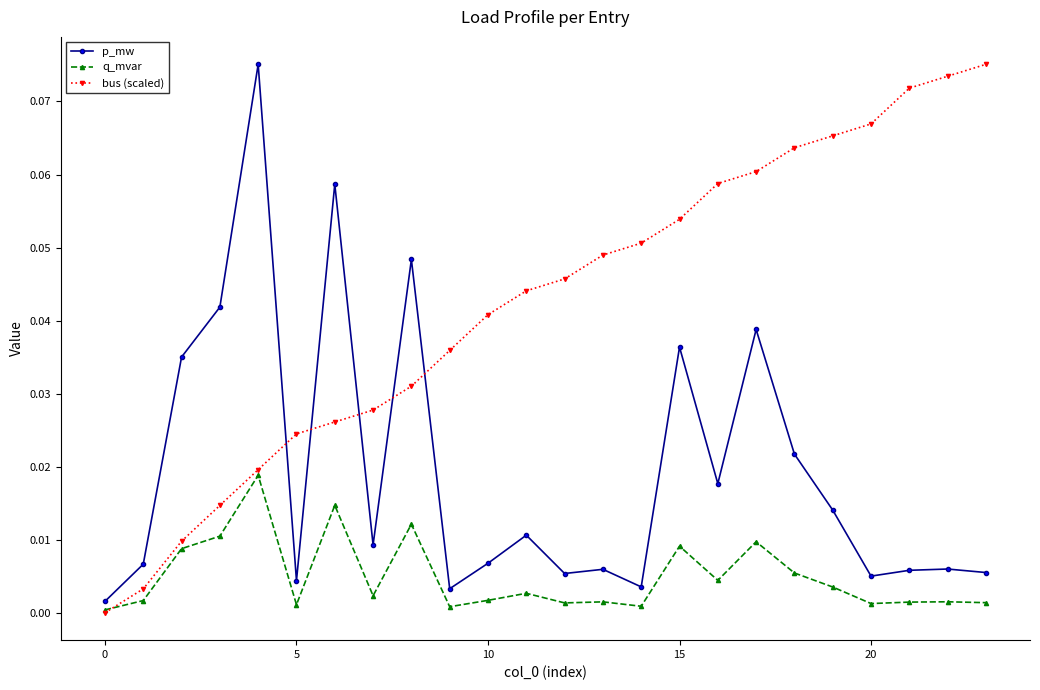

List the series in order of their overall mean, lowest first.

q_mvar, p_mw, bus (scaled)